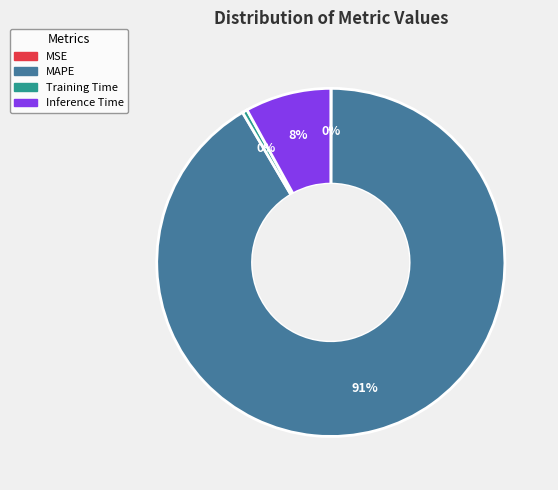

Is there a majority slice in this chart?

Yes